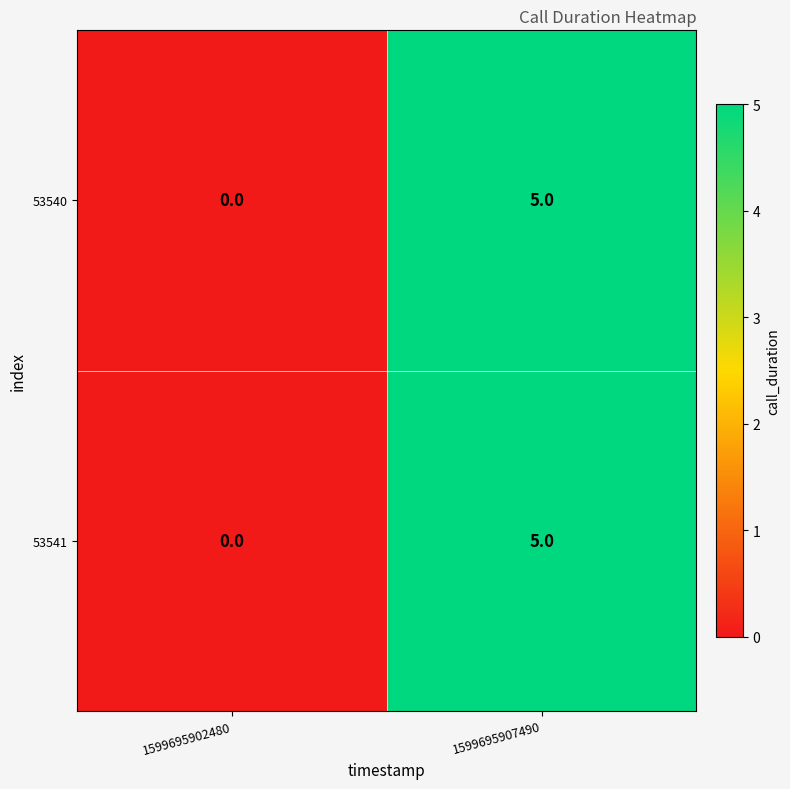

Which category has the lowest value across all series?

1599695902480